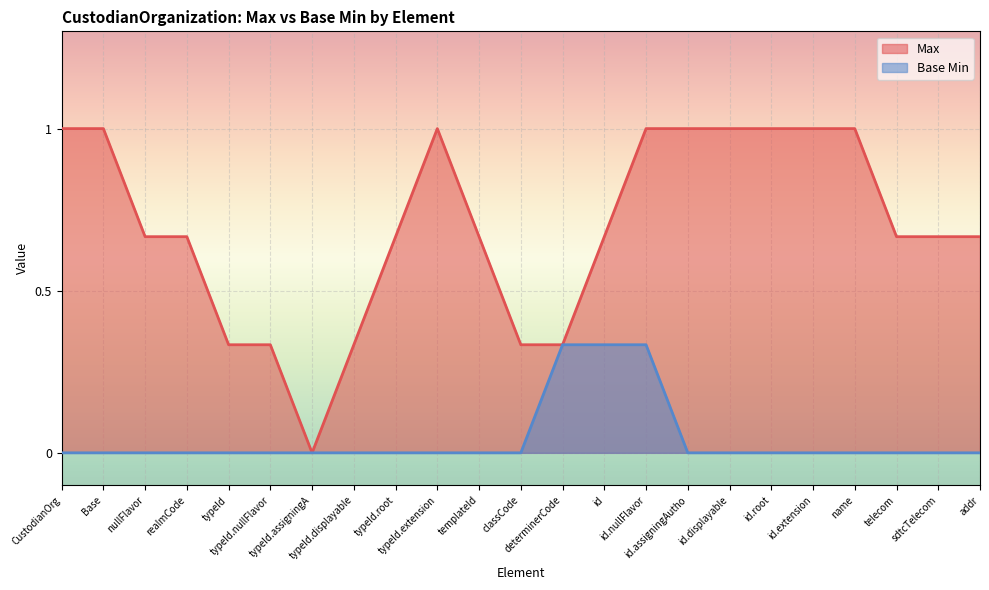

How many interior local peaks does the Max series have?

1